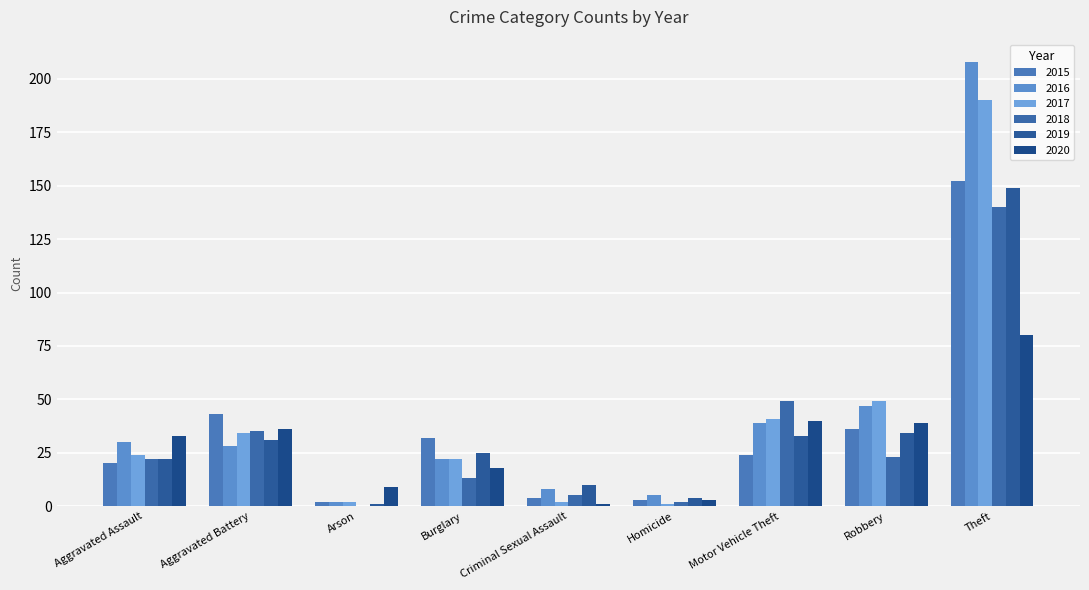

Which series changed the most between Criminal Sexual Assault and Theft?

2016